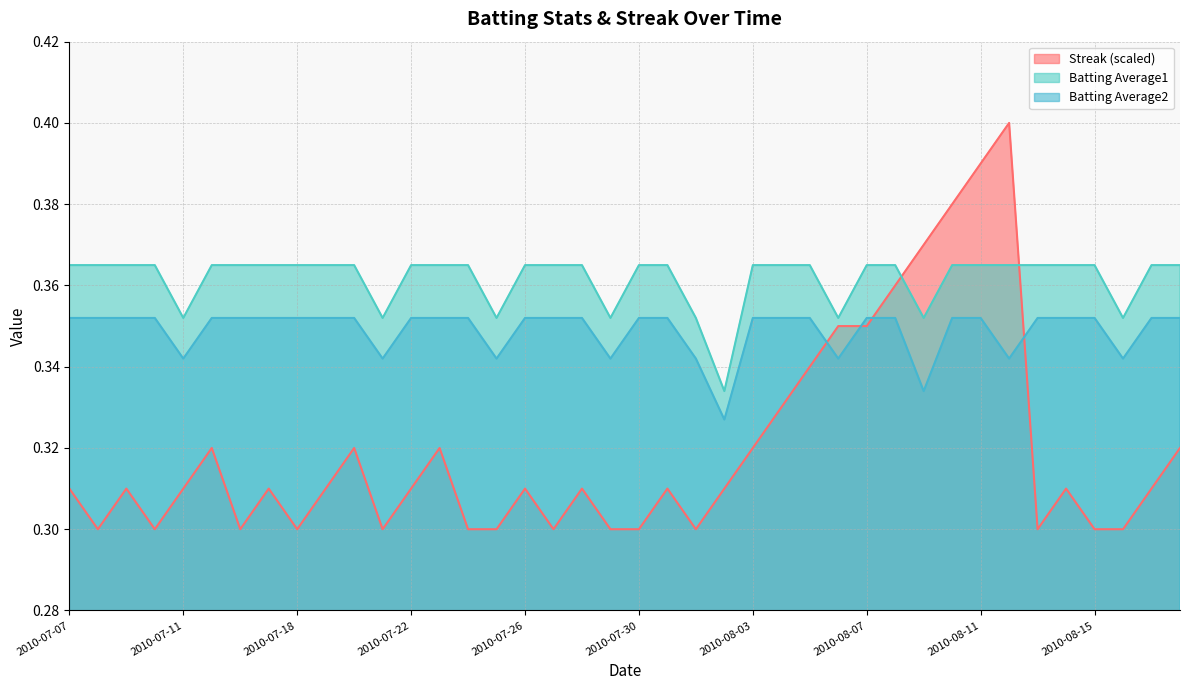

Does the chart have visible grid lines?

Yes